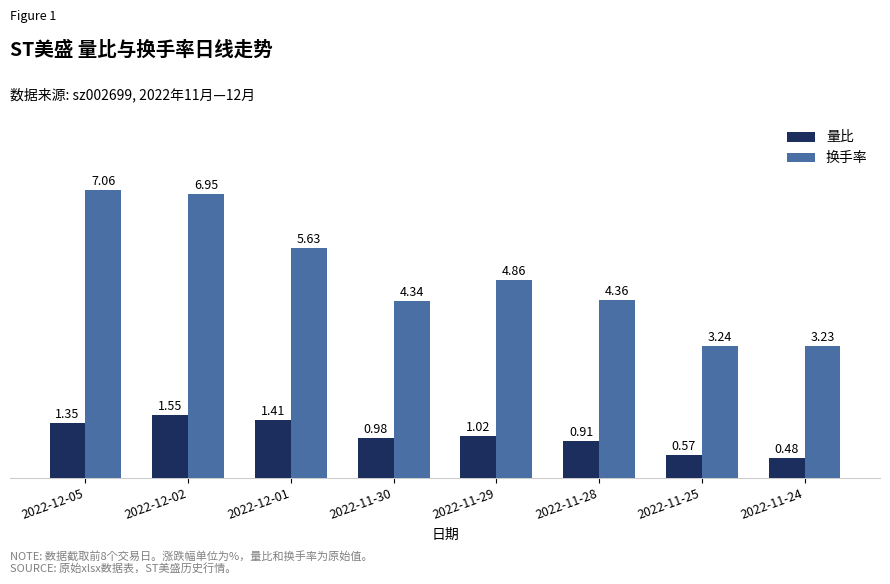

What are all the series names shown in the legend?

量比, 换手率